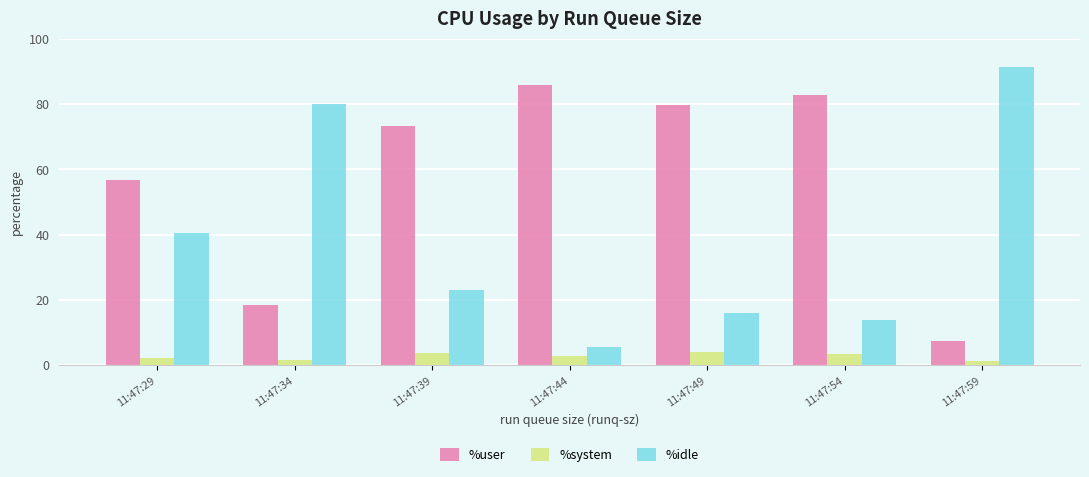

Are the bars grouped side by side (vs. stacked)?

Yes